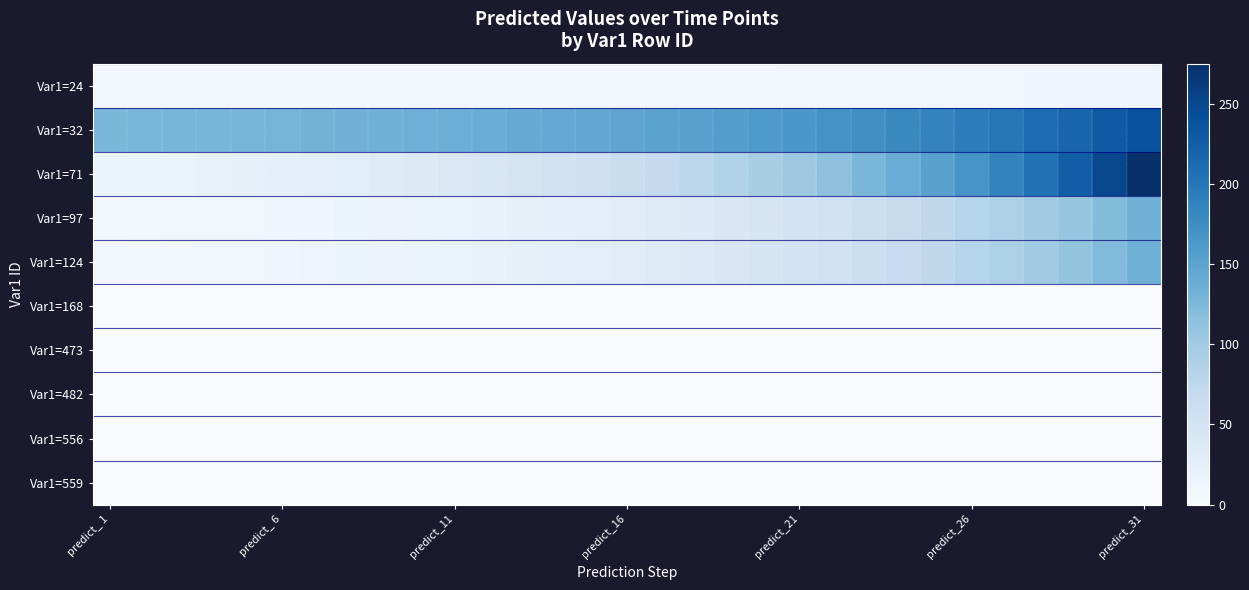

What is the maximum value shown in the chart?

274.8